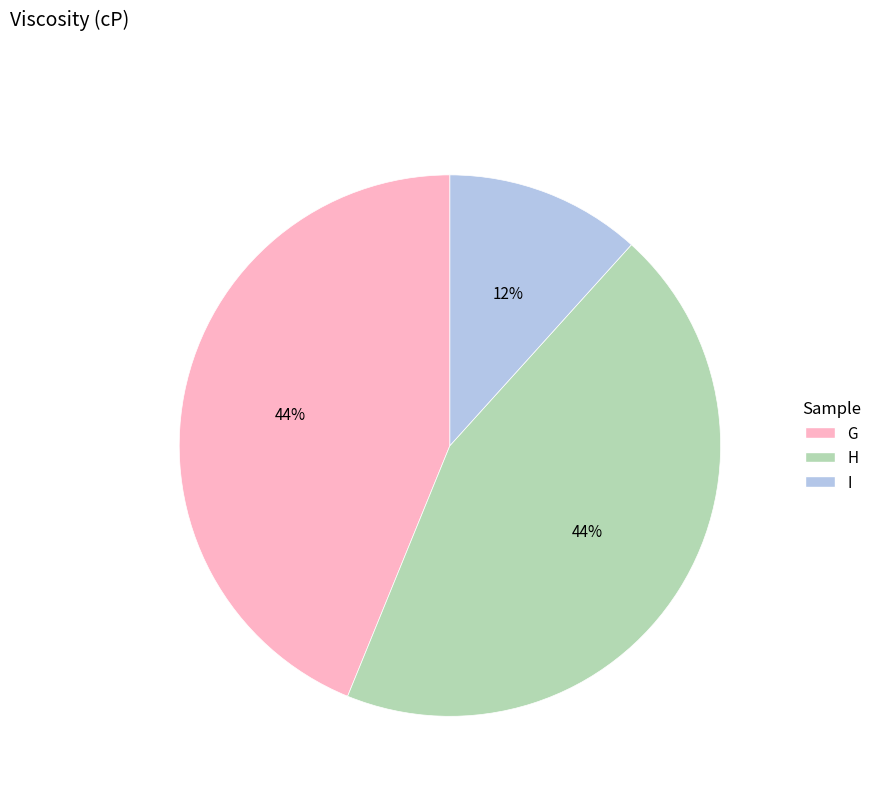

Approximately how many times larger is the value at G compared to H?

1.0